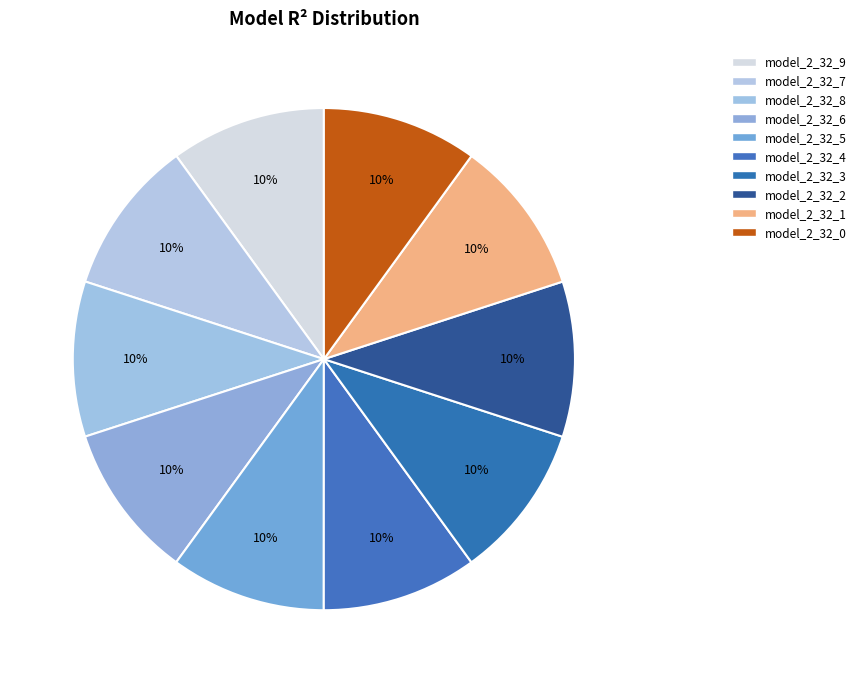

To the nearest percent, what percentage of the pie is model_2_32_6?

10%